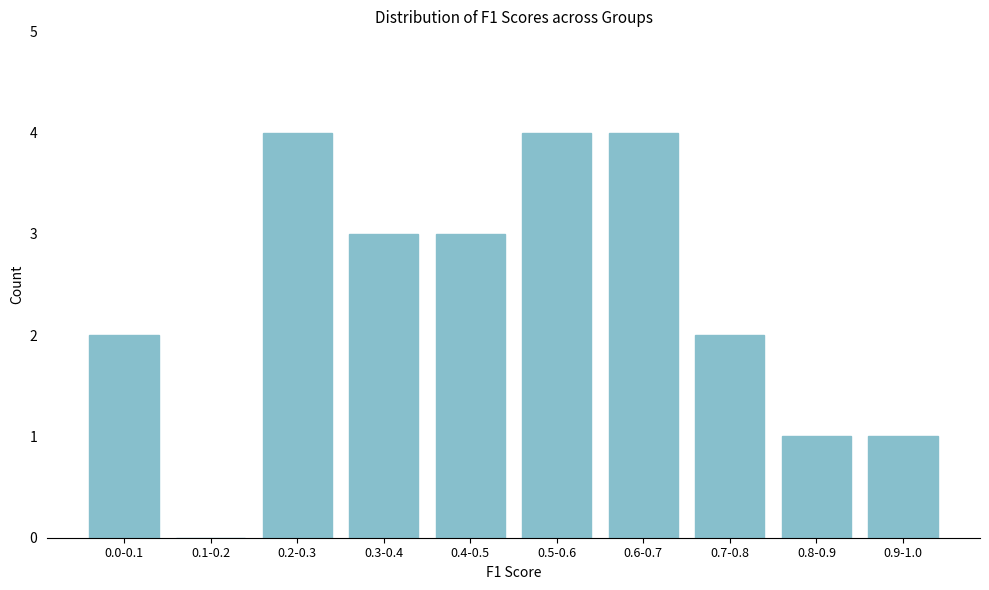

Reading left to right, extract all data points from this chart.

0.0-0.1=2	0.1-0.2=0	0.2-0.3=4	0.3-0.4=3	0.4-0.5=3	0.5-0.6=4	0.6-0.7=4	0.7-0.8=2	0.8-0.9=1	0.9-1.0=1